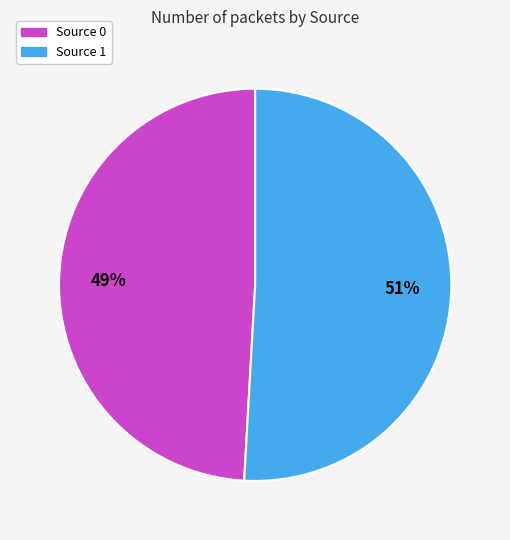

To the nearest percent, what portion does Source 0 represent?

49%